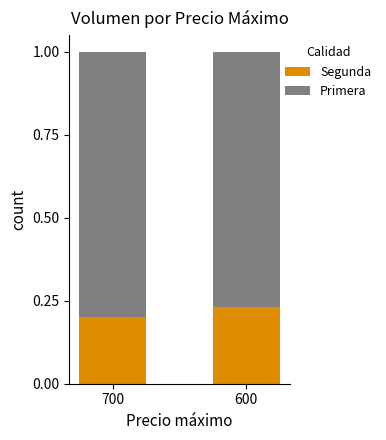

Which category has the highest value in the Segunda series?

600